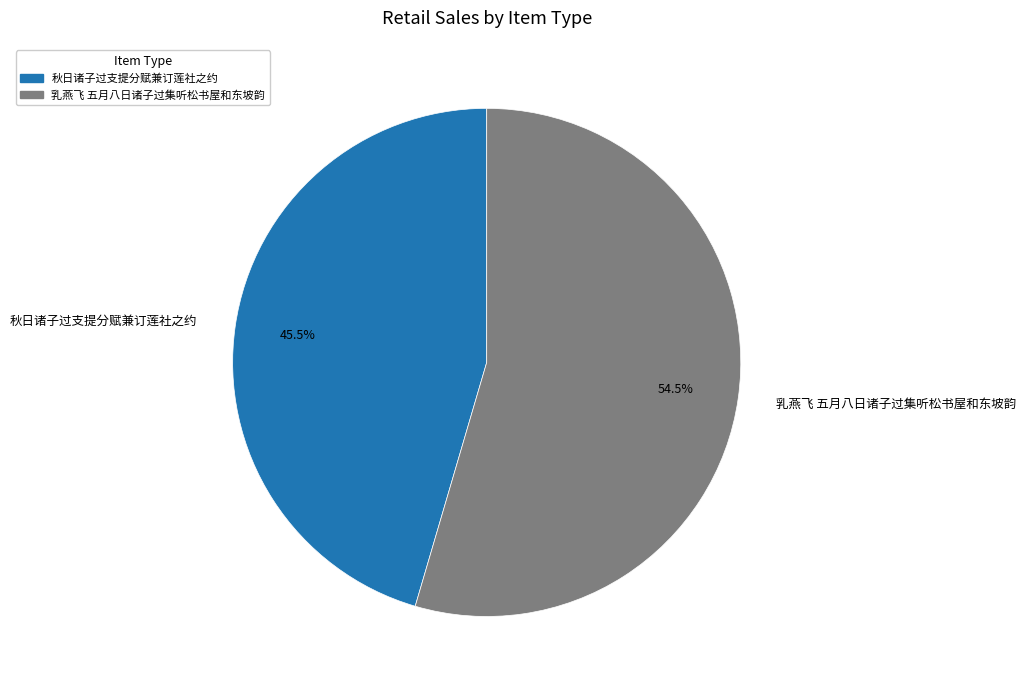

What is the largest slice in the pie chart?

乳燕飞 五月八日诸子过集听松书屋和东坡韵